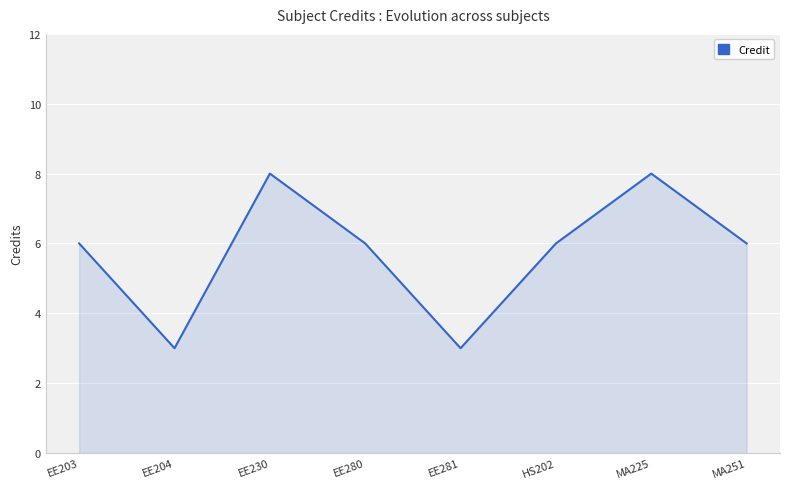

What is the minimum value shown in the chart?

3